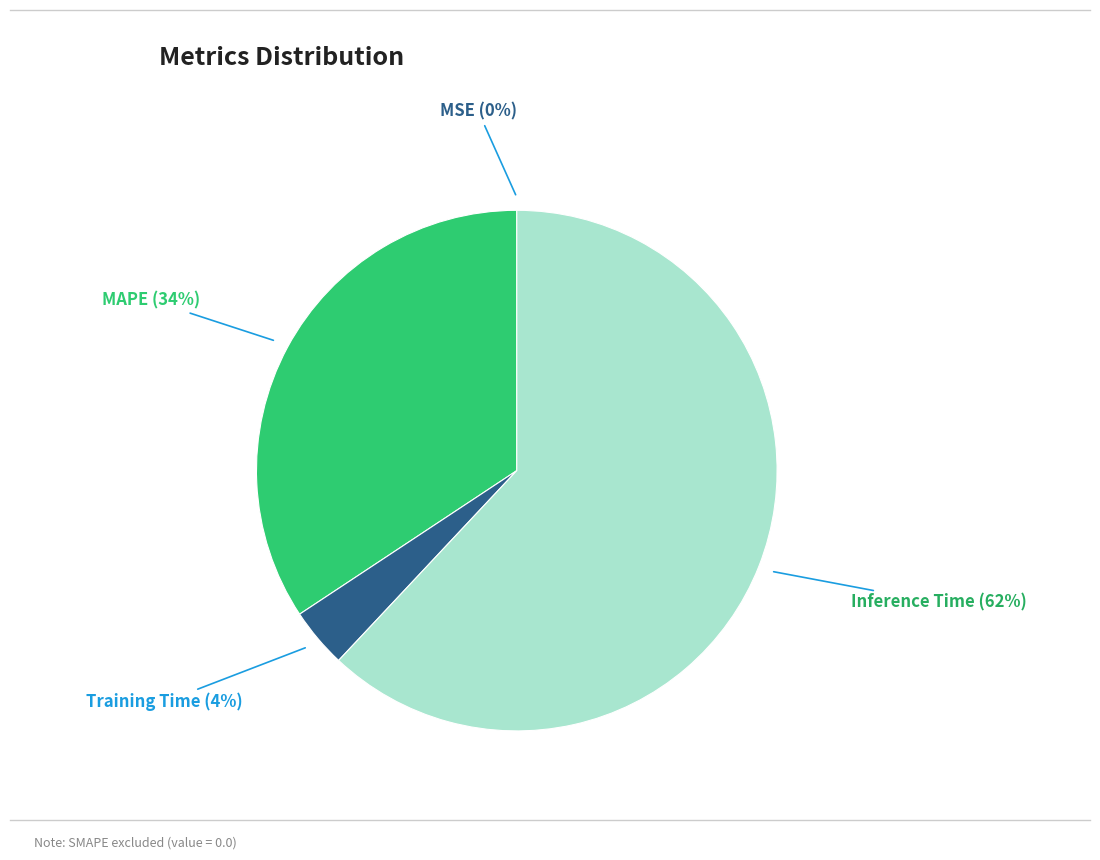

To the nearest percent, what is the difference between the largest and smallest slice percentages?

62%